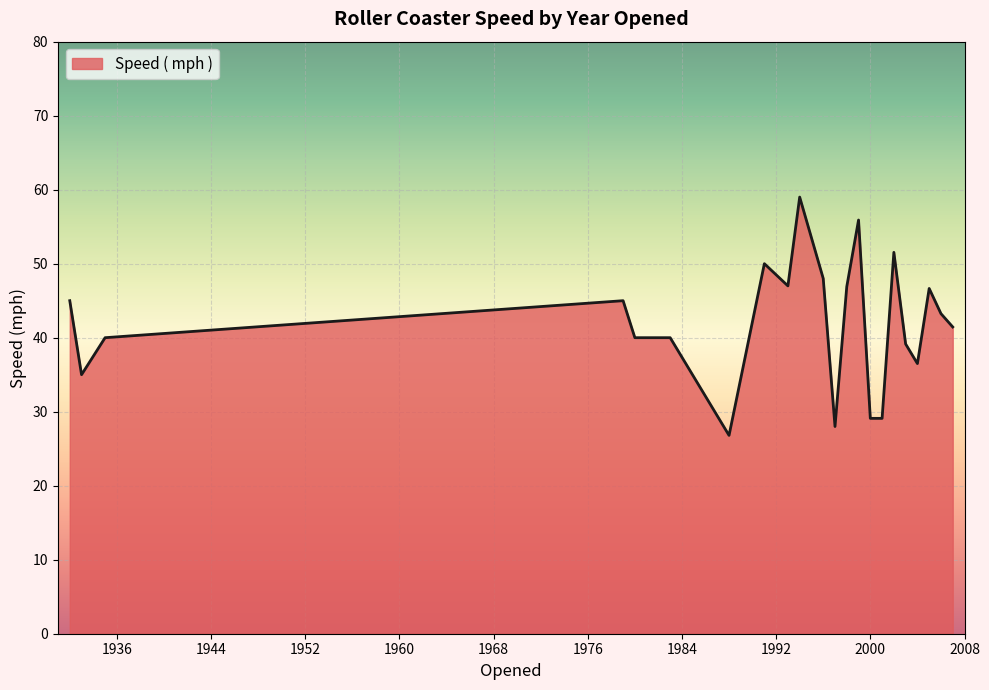

True or false: the data has more than 0 interior local peaks.

True